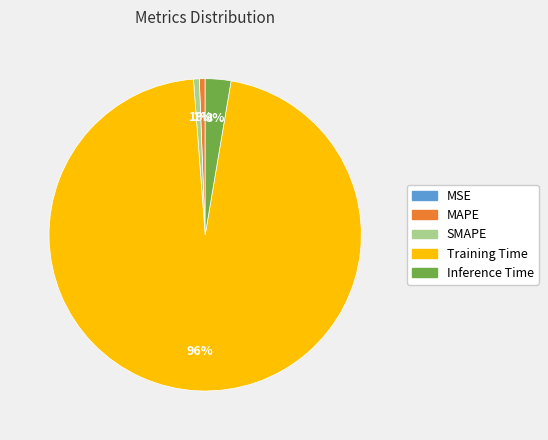

What percentage is the Inference Time slice, to the nearest percent?

3%